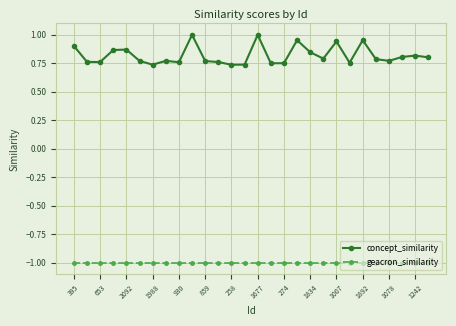

True or false: concept_similarity and geacron_similarity cross at least once.

False